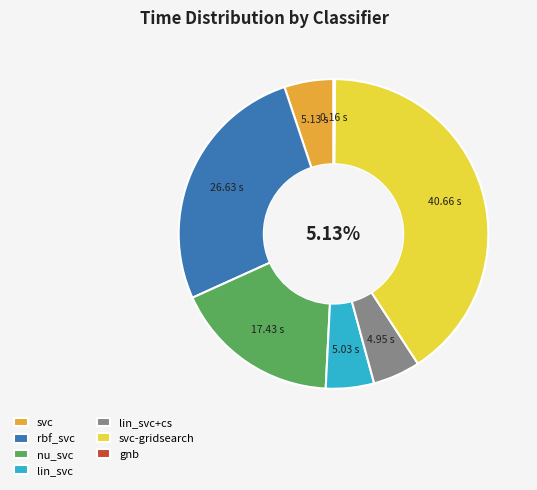

Is there a majority slice in this chart?

No